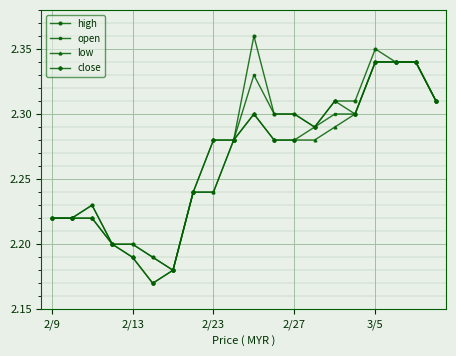

At how many categories does at least one series exceed 2?

20